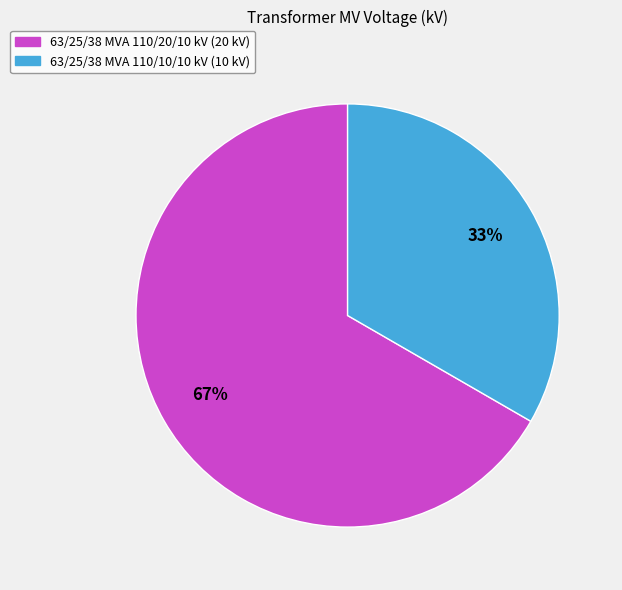

Approximately how many times larger is the value at 63/25/38 MVA 110/20/10 kV compared to 63/25/38 MVA 110/10/10 kV?

2.0